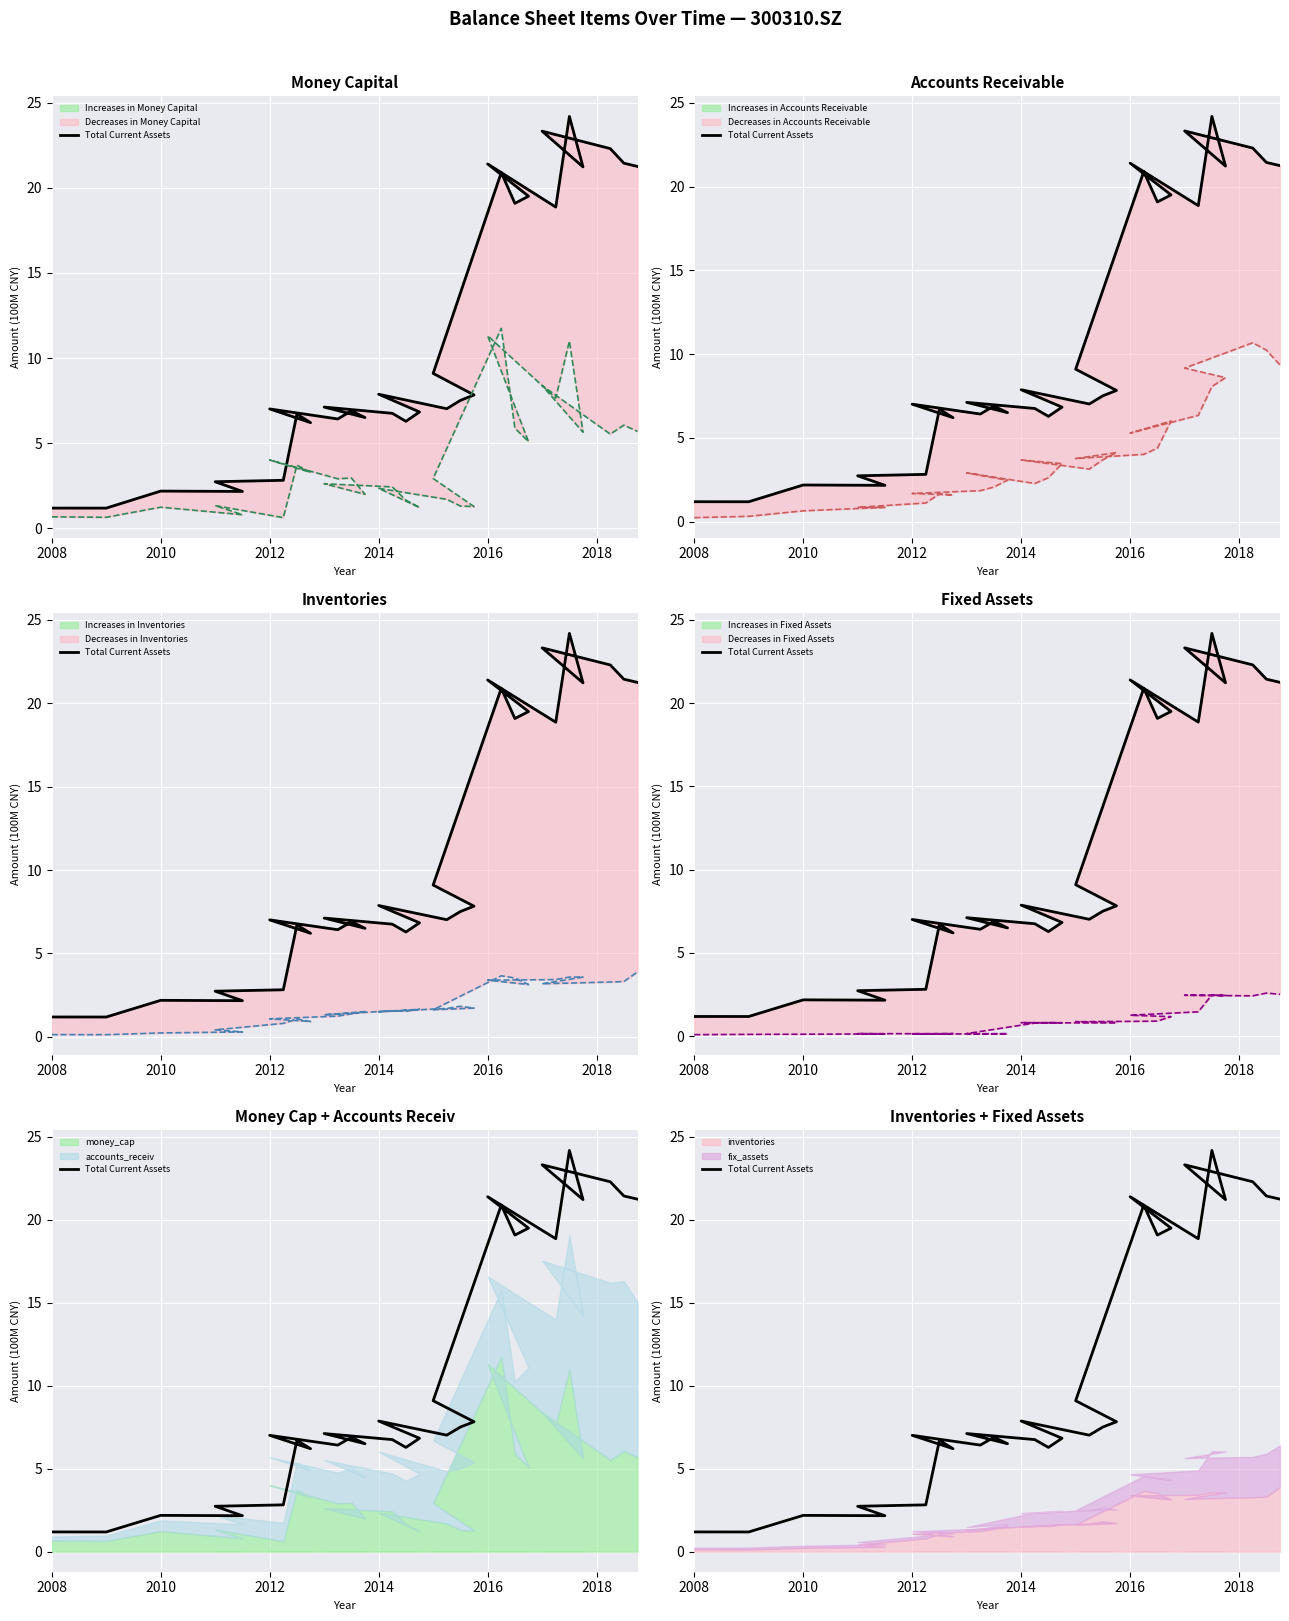

How many values exceed 7?

18